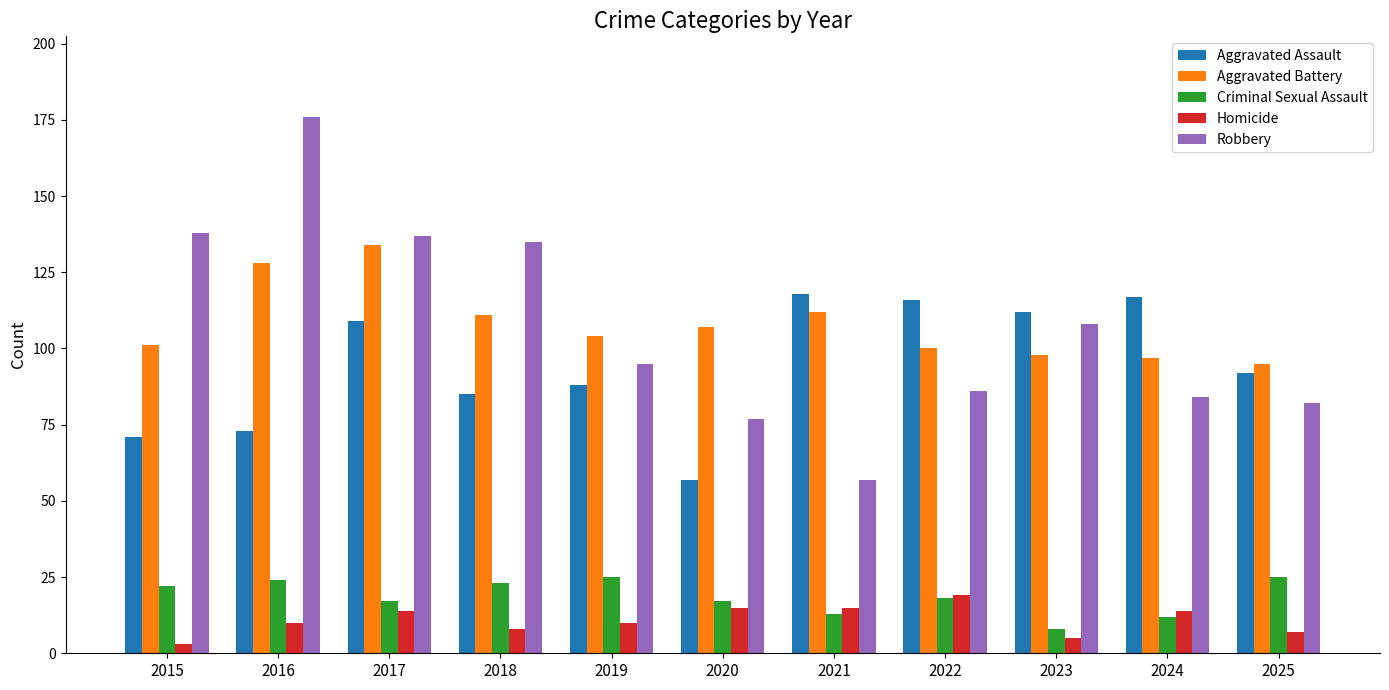

Is it true that Aggravated Battery equals 134 at 2015?

False